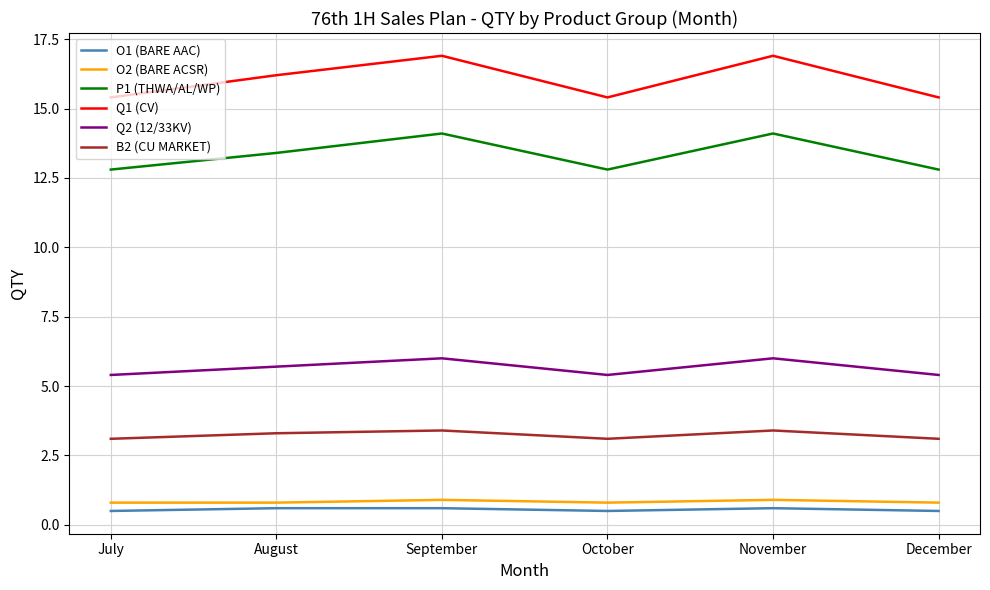

What is the smallest value displayed?

0.5